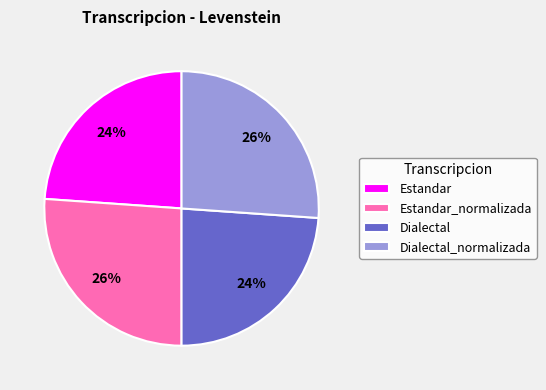

The Estandar_normalizada slice represents 32% of the pie. True or false?

False